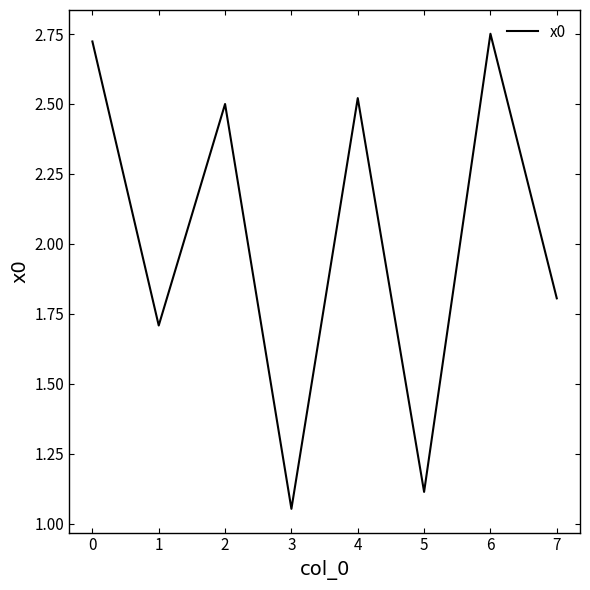

What is the ratio of the value at 0 to the value at 1?

1.6